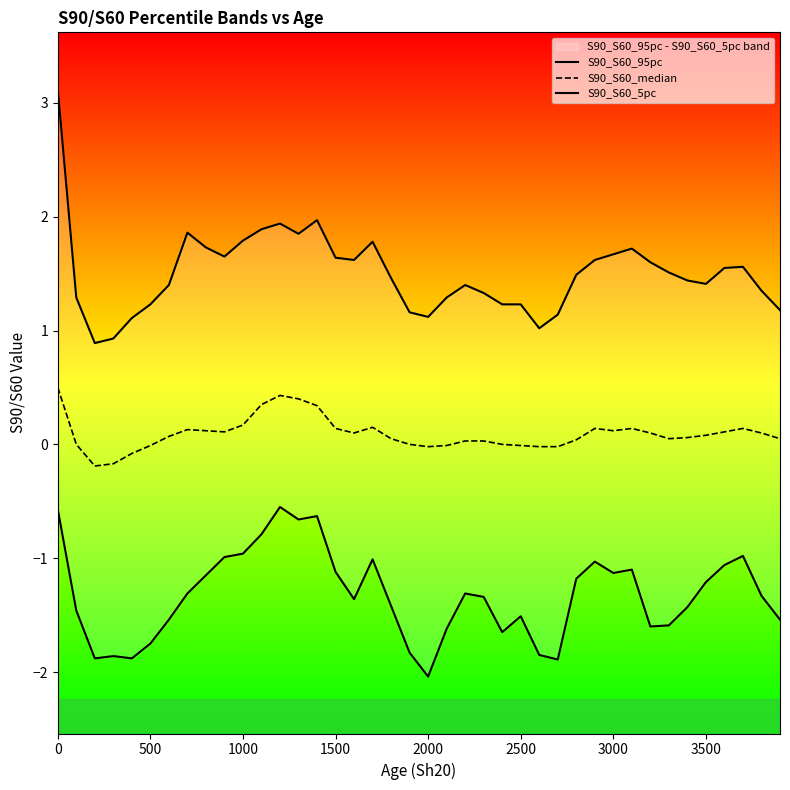

True or false: S90_S60_median and S90_S60_5pc intersect in this chart.

False